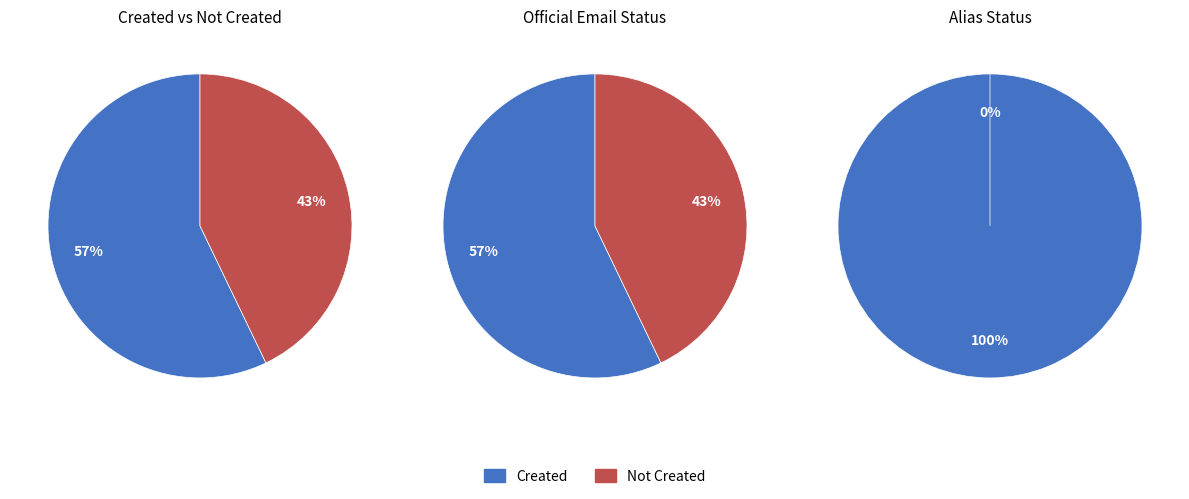

Which category has the biggest portion of the pie?

Created